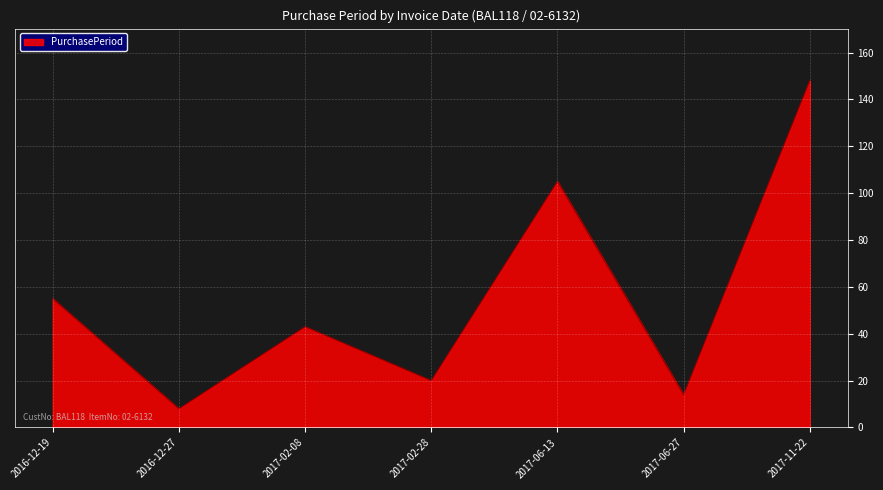

Which category has the highest value across all series?

2017-11-22